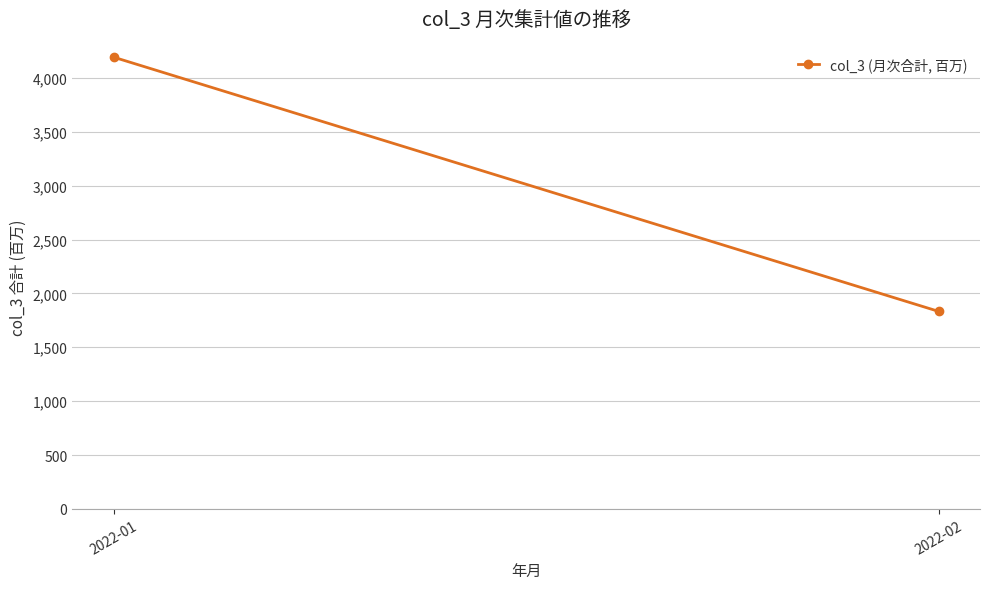

Between 2022-01 and 2022-02, which is larger?

2022-01